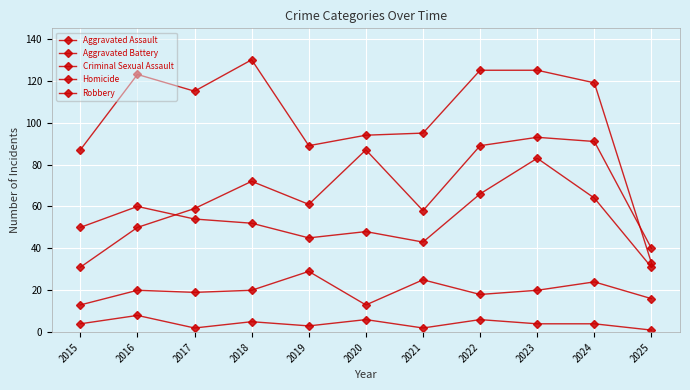

Which series changed the most between 2017 and 2019?

Robbery